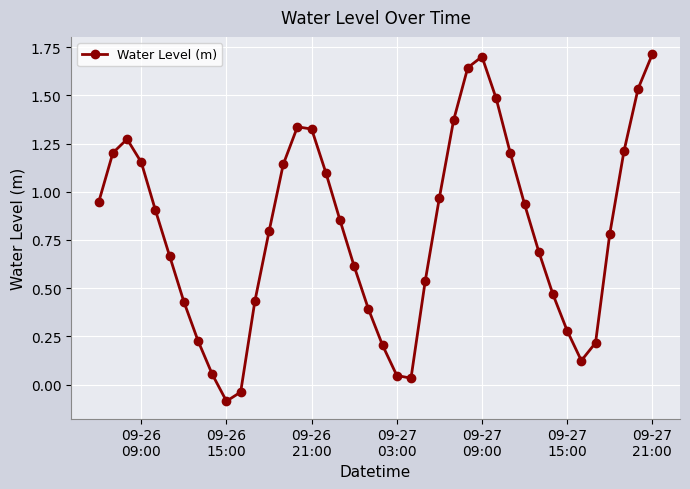

What is the average value?

0.8